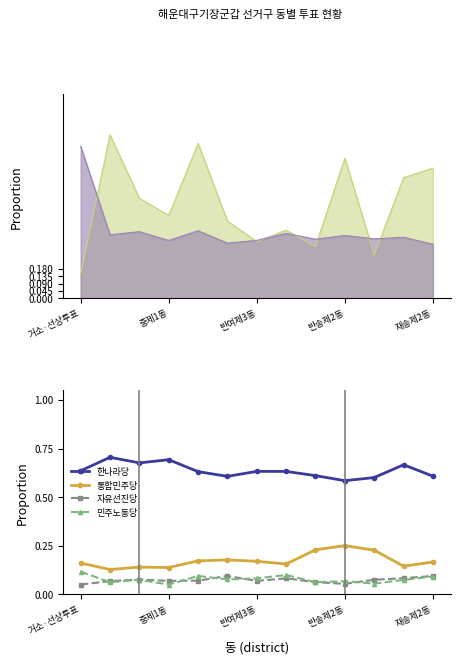

Is it true that 자유선진당 equals 0.1 at 거소·선상투표?

True